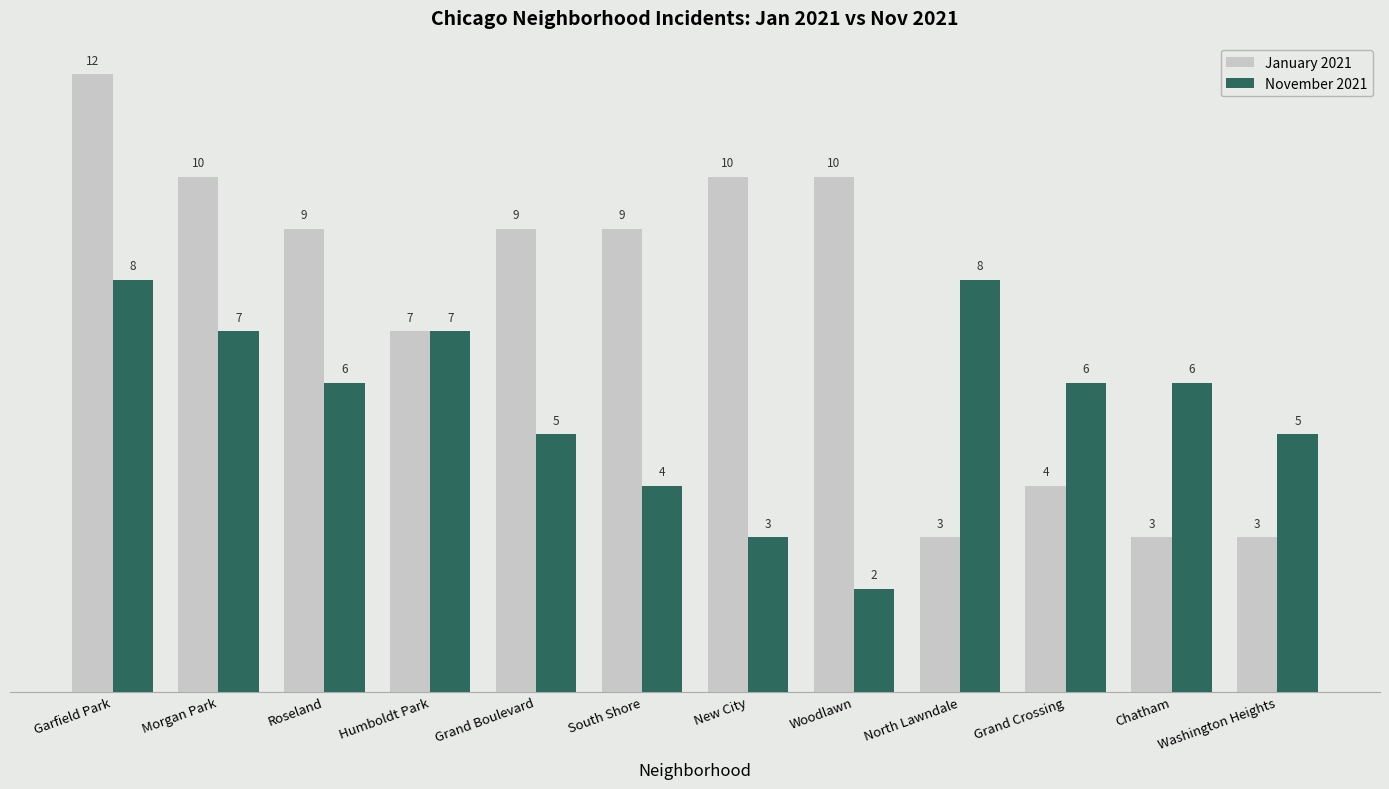

How many data points does each series have?

12